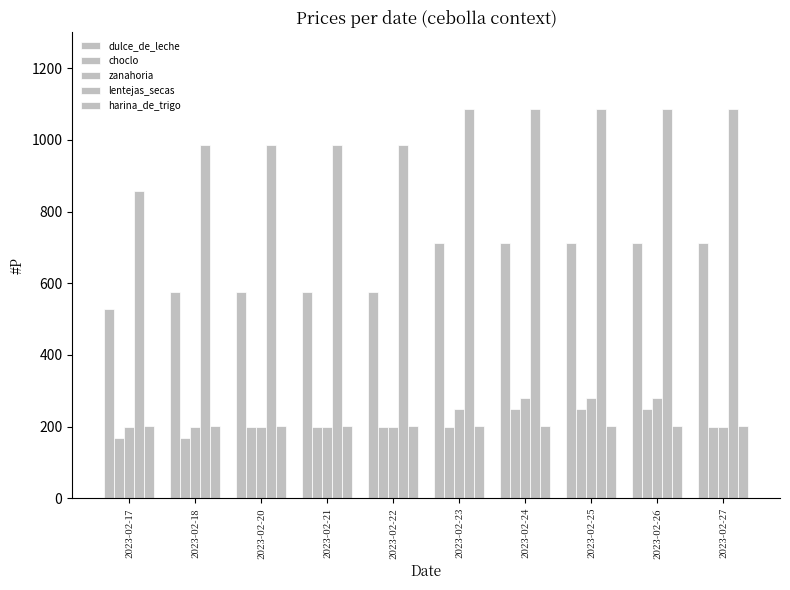

Is the value of zanahoria at 2023-02-23 greater than the value of lentejas_secas at 2023-02-21?

No